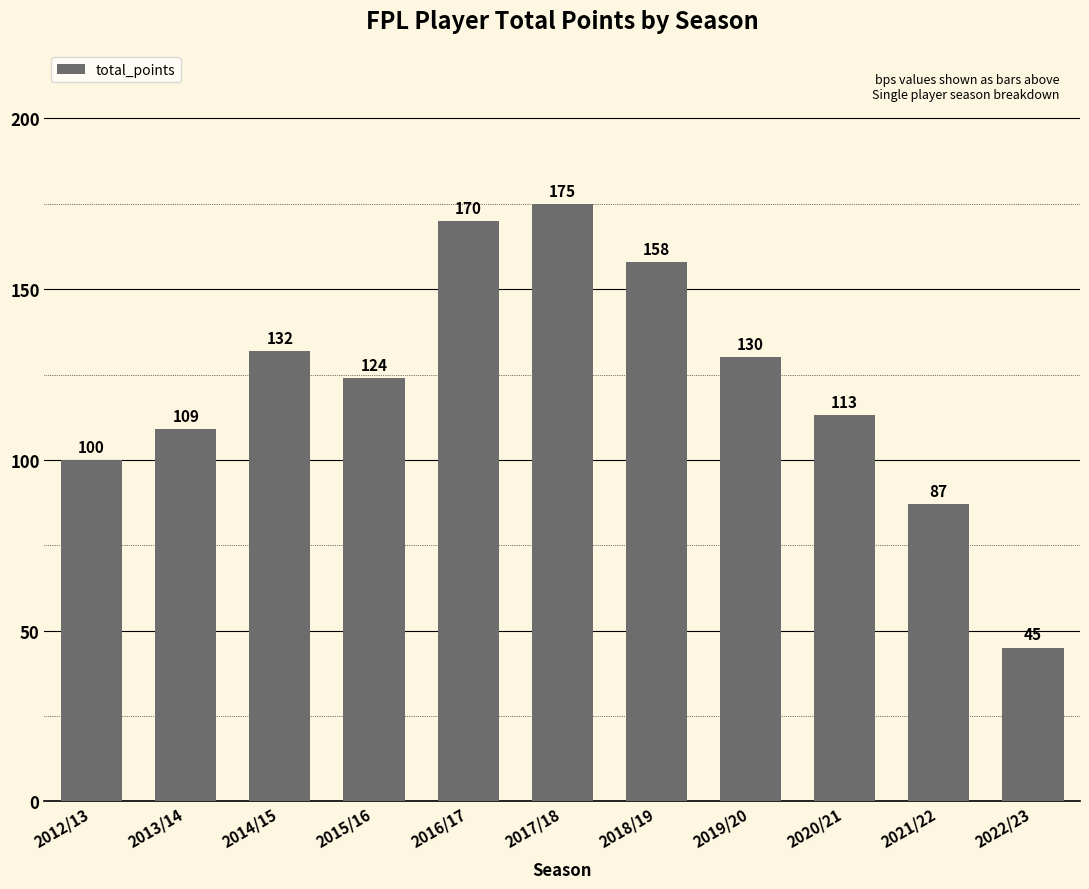

List the labels in order of value, smallest first.

2022/23, 2021/22, 2012/13, 2013/14, 2020/21, 2015/16, 2019/20, 2014/15, 2018/19, 2016/17, 2017/18